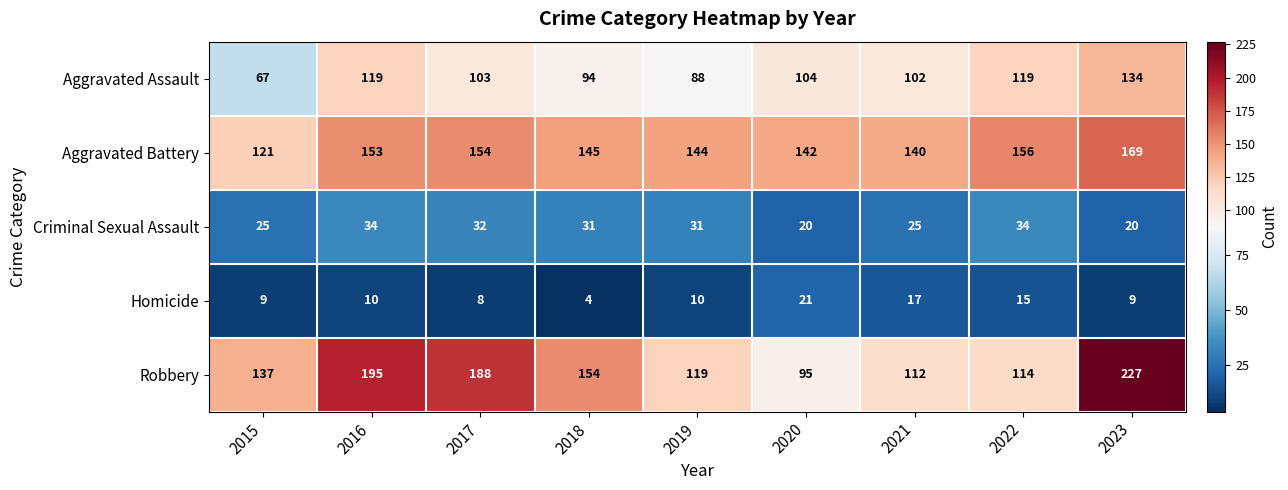

At which category is the sum across all series the highest?

2023